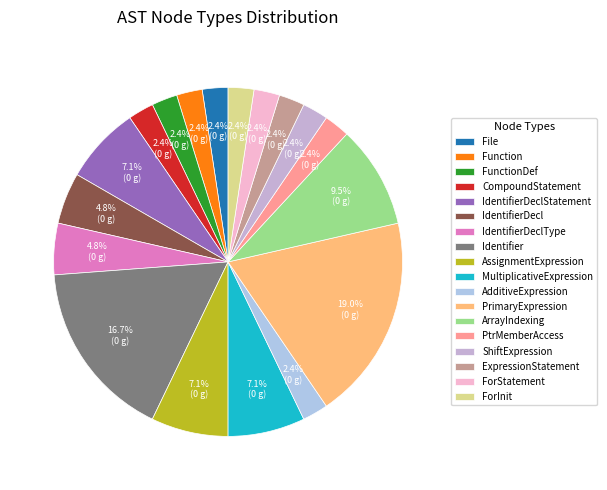

What is the ratio of the value at ArrayIndexing to the value at AdditiveExpression?

4.0